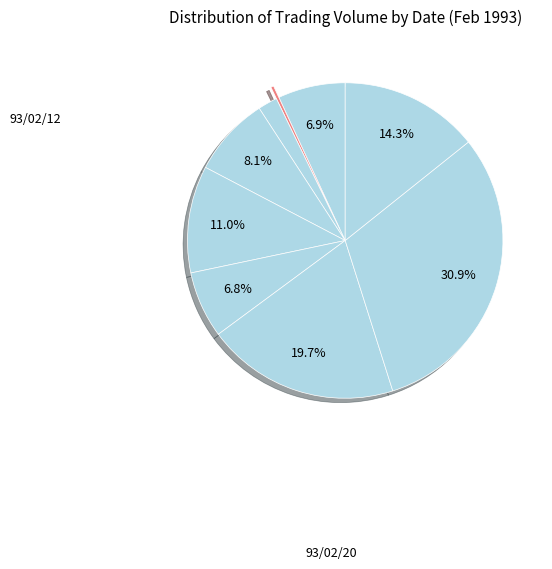

How many segments does this pie chart have?

9